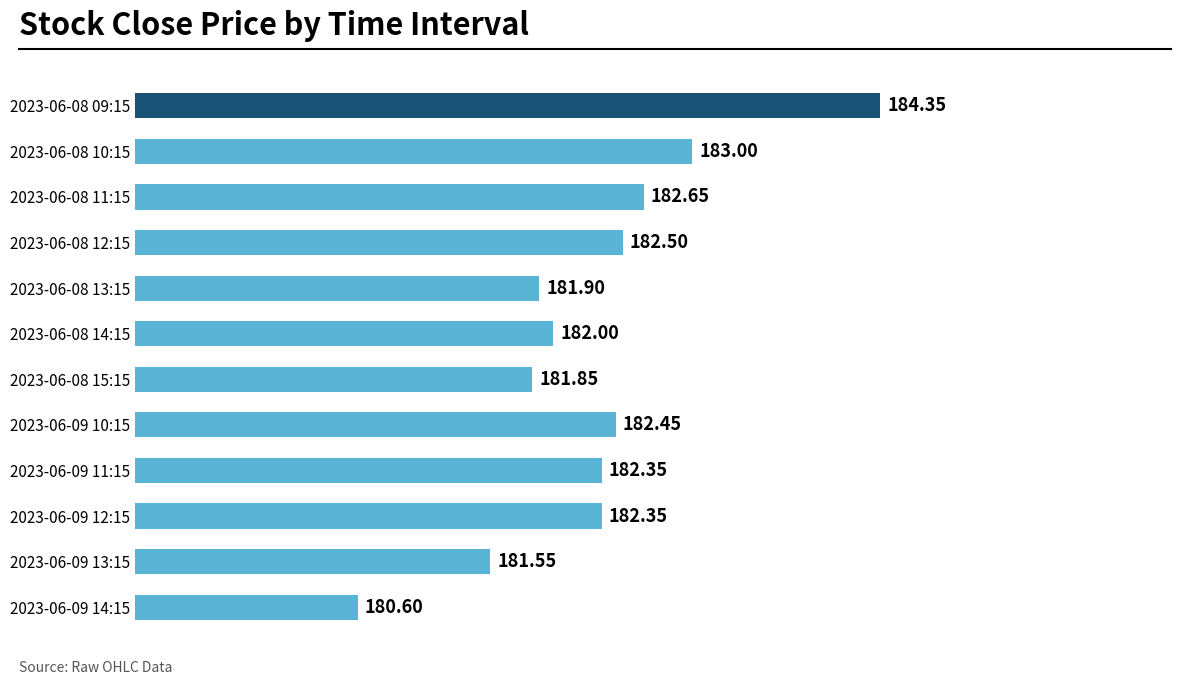

What is the sum of all values?

2187.6